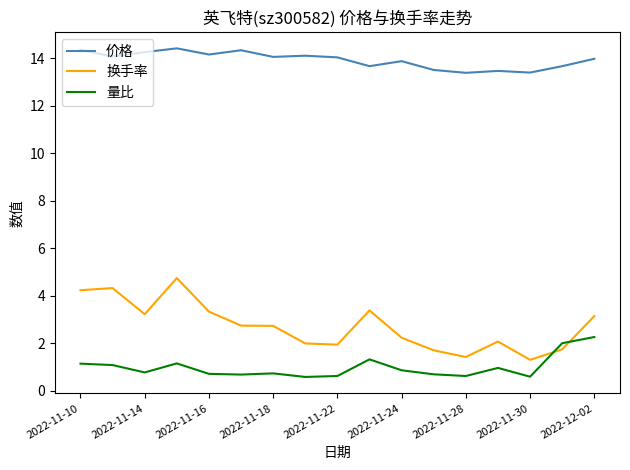

What are all the series names shown in the legend?

价格, 换手率, 量比